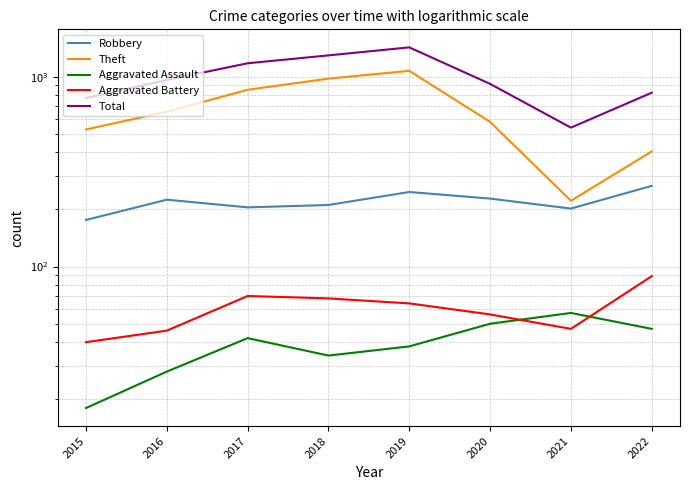

Reading left to right, transcribe all the data shown in this chart.

Robbery: 176	225	205	211	247	228	202	266
Theft: 527	654	853	976	1073	578	222	404
Aggravated Assault: 18	28	42	34	38	50	57	47
Aggravated Battery: 40	46	70	68	64	56	47	89
Total: 771	960	1176	1294	1426	916	539	823